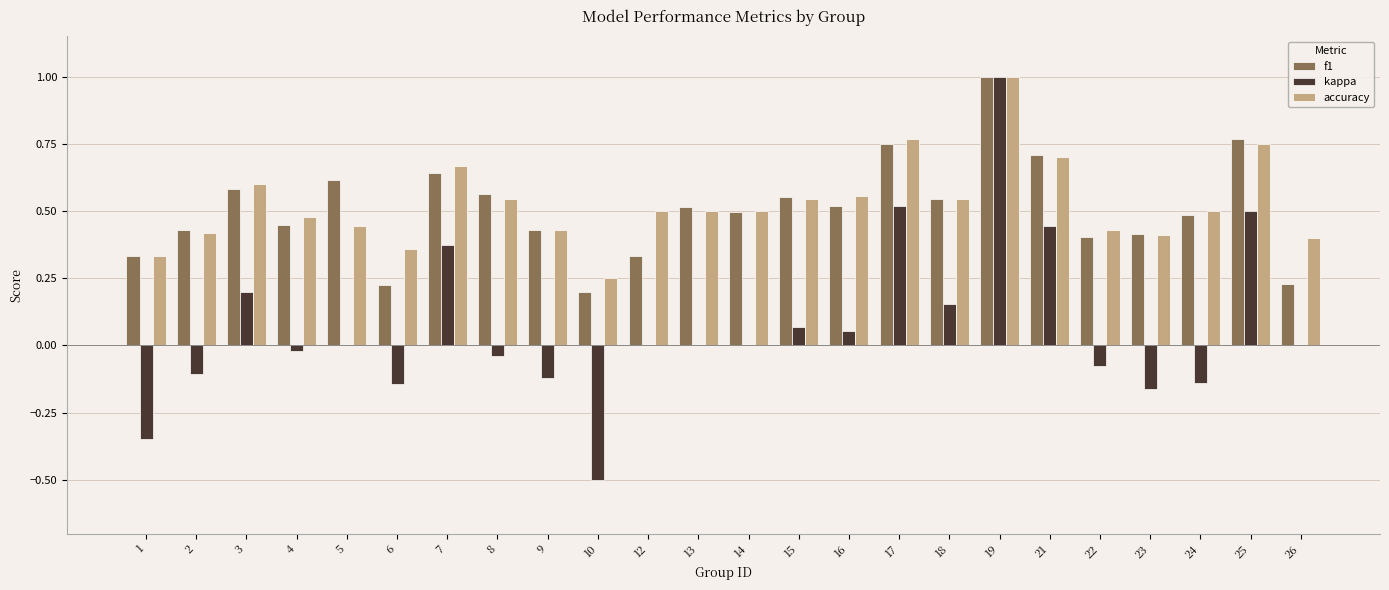

Between 1 and 23, which series saw the biggest shift?

kappa